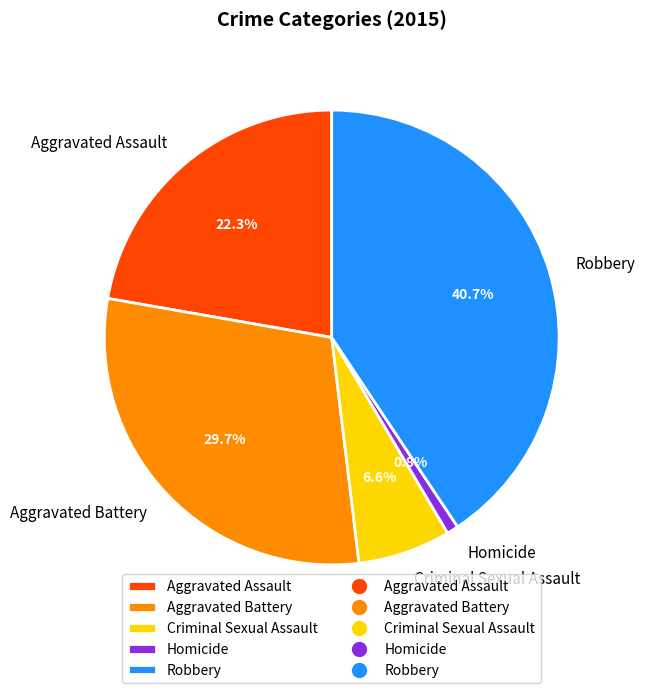

Count the number of slices in the pie.

5